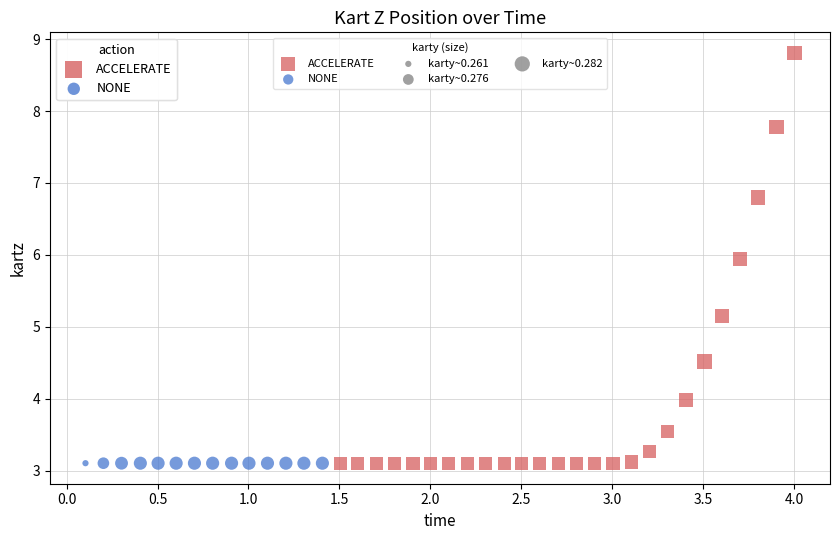

Which series has the widest spread of Y values?

ACCELERATE